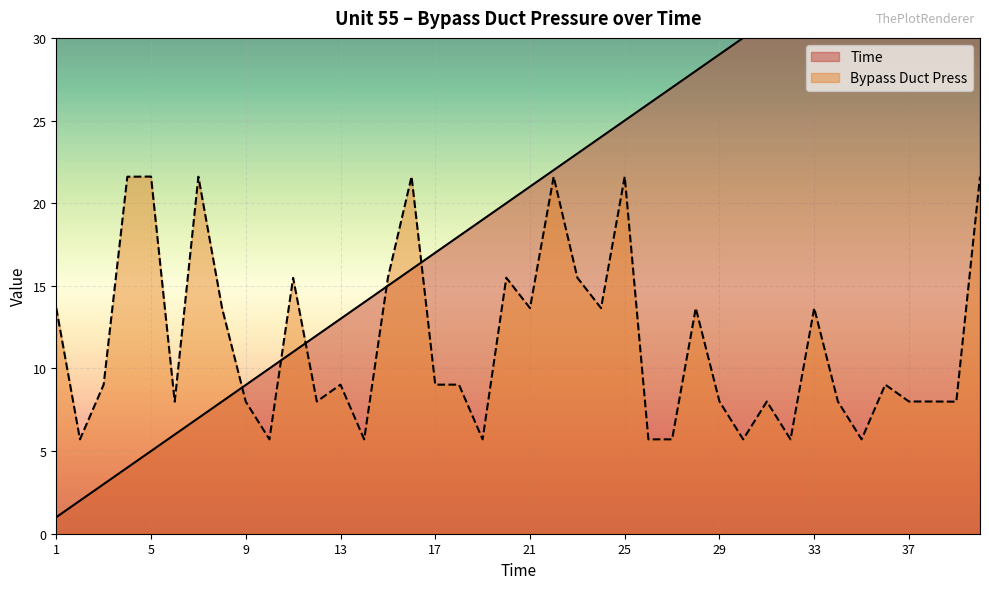

True or false: Bypass Duct Press has more than 2 points higher than both neighbors.

True